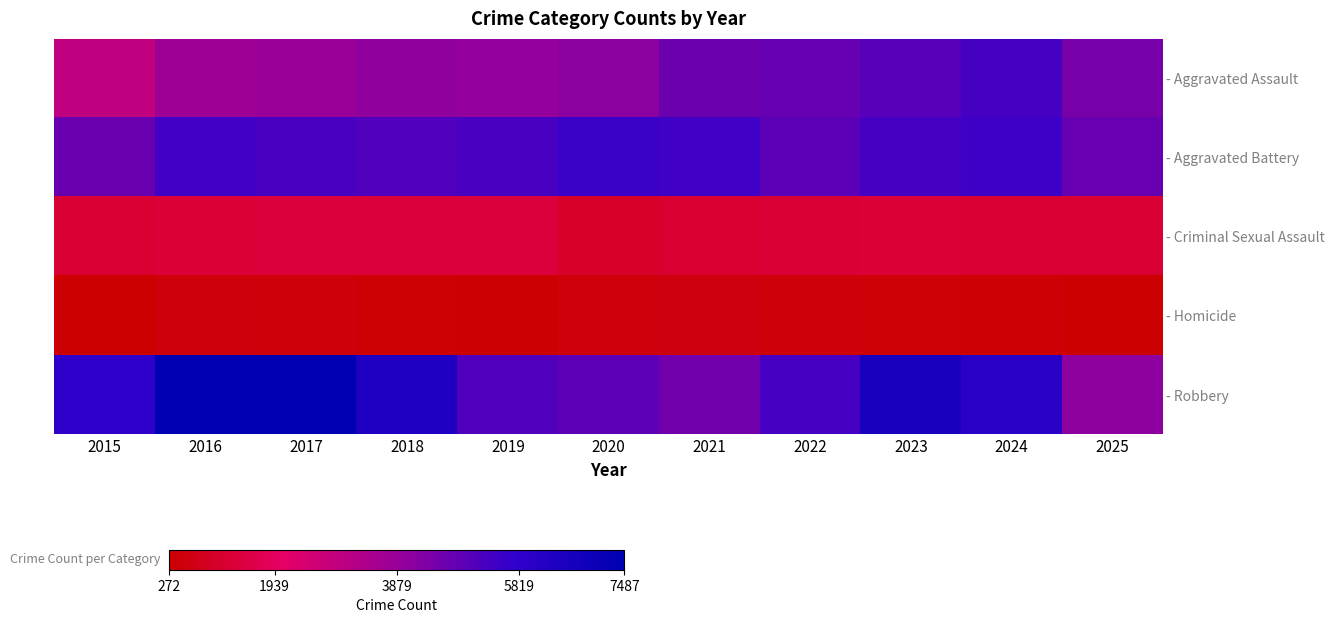

Rank the categories by - Robbery value from highest to lowest.

2017, 2016, 2023, 2018, 2024, 2015, 2022, 2019, 2020, 2021, 2025